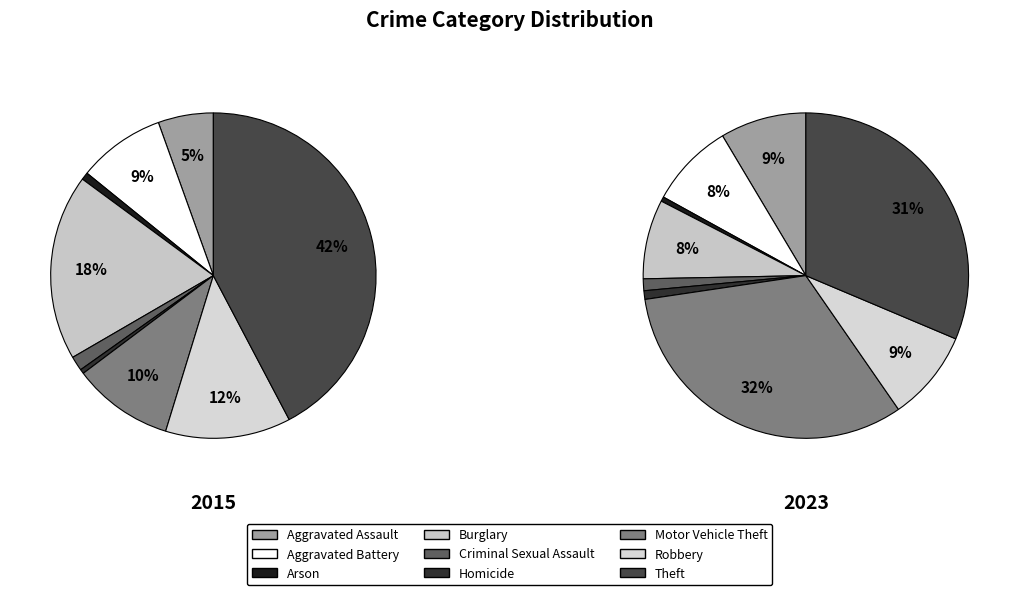

True or false: Burglary accounts for 18% of the total.

True